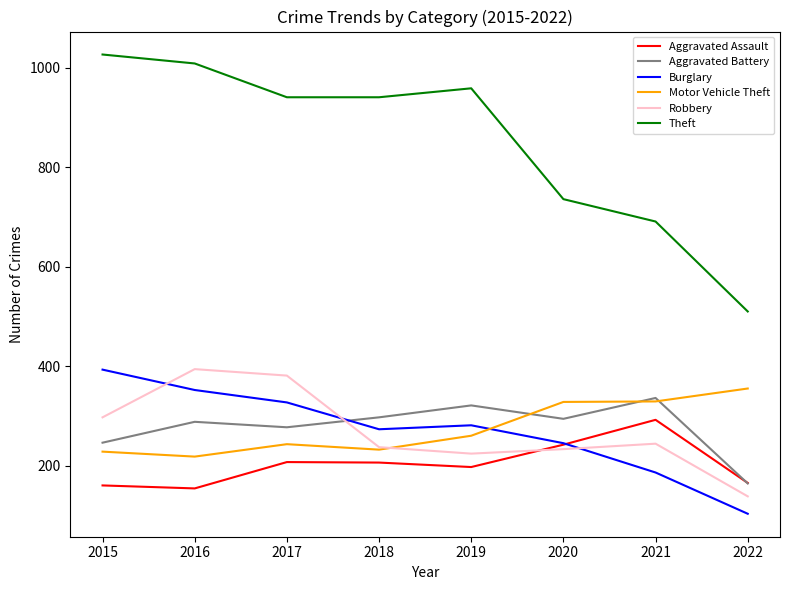

What is the spread (max minus min) of values at 2020?

503